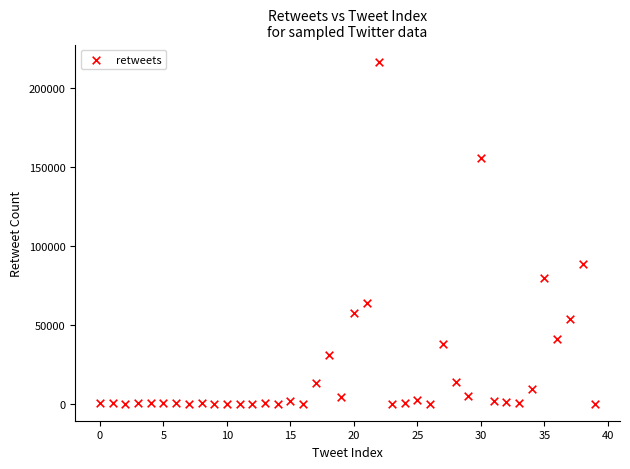

What Y value in the scatter plot is closest to 108292?

88242